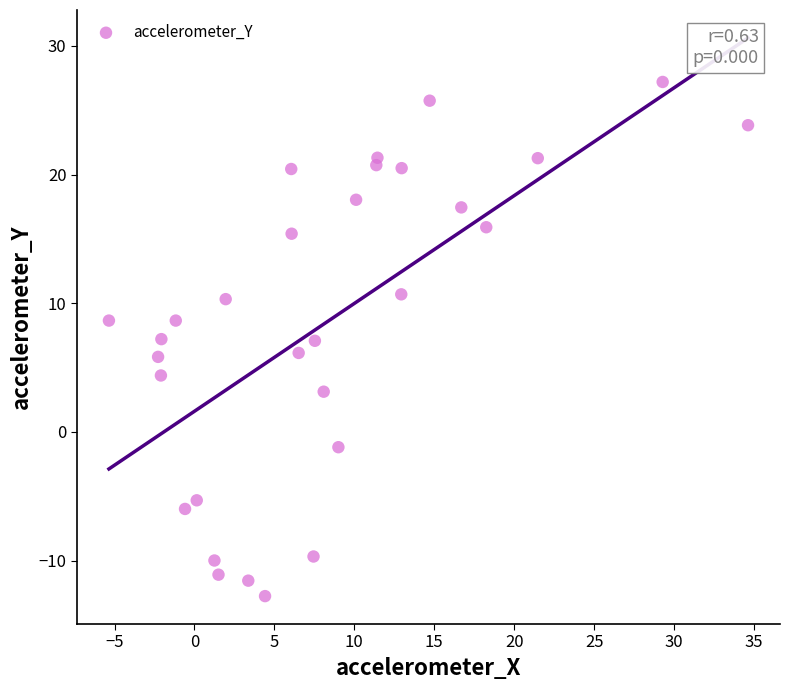

What is the range of X values (max minus min)?

40.0